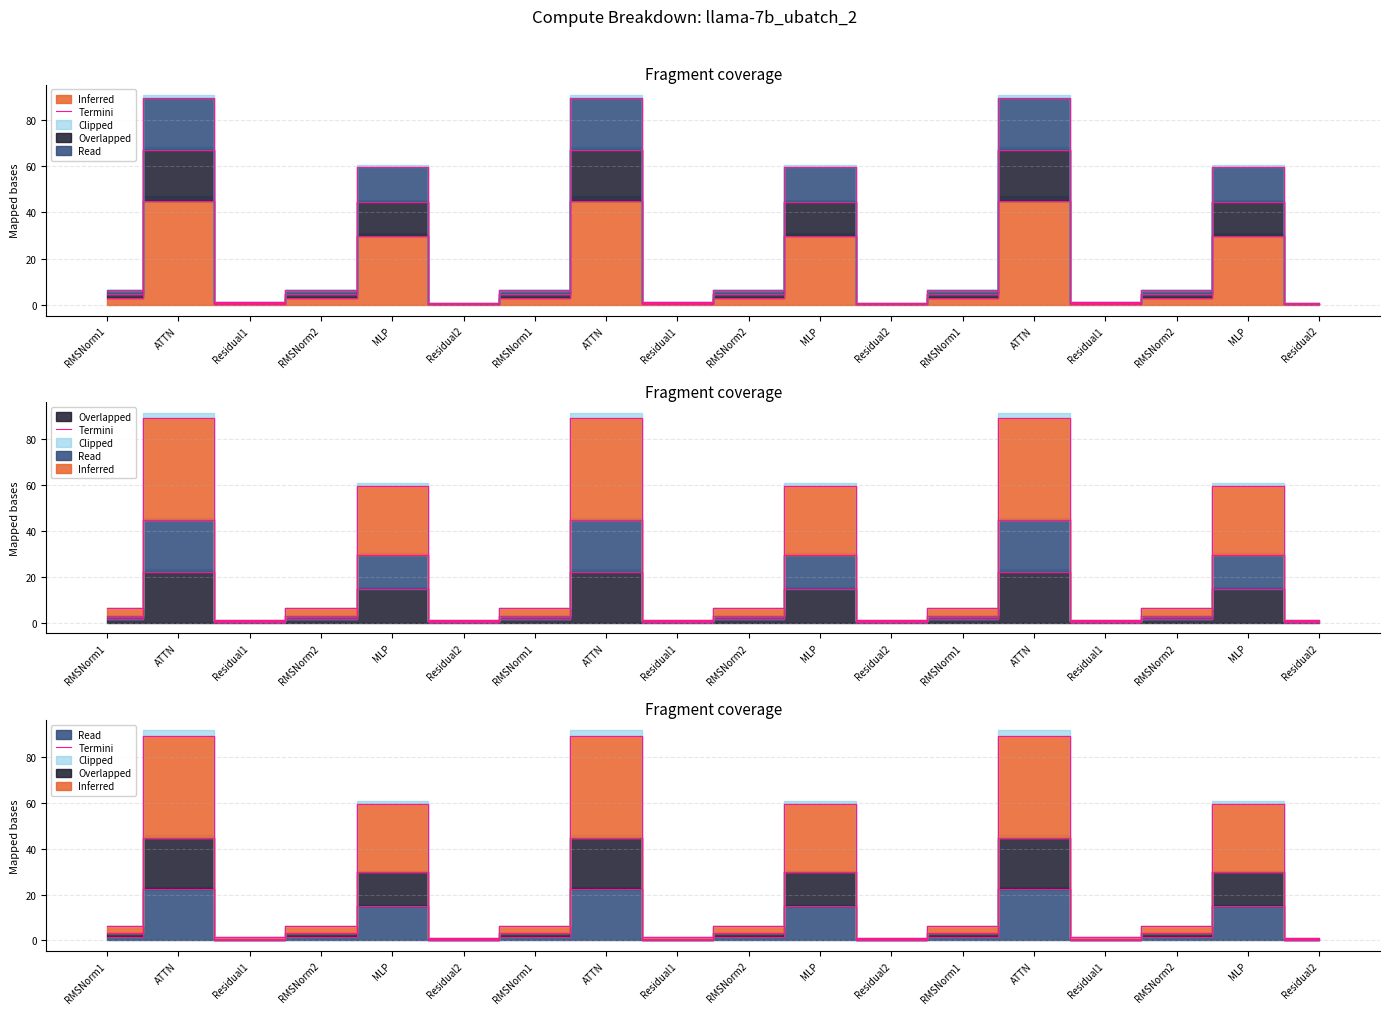

What is the minimum value shown in the chart?

0.3